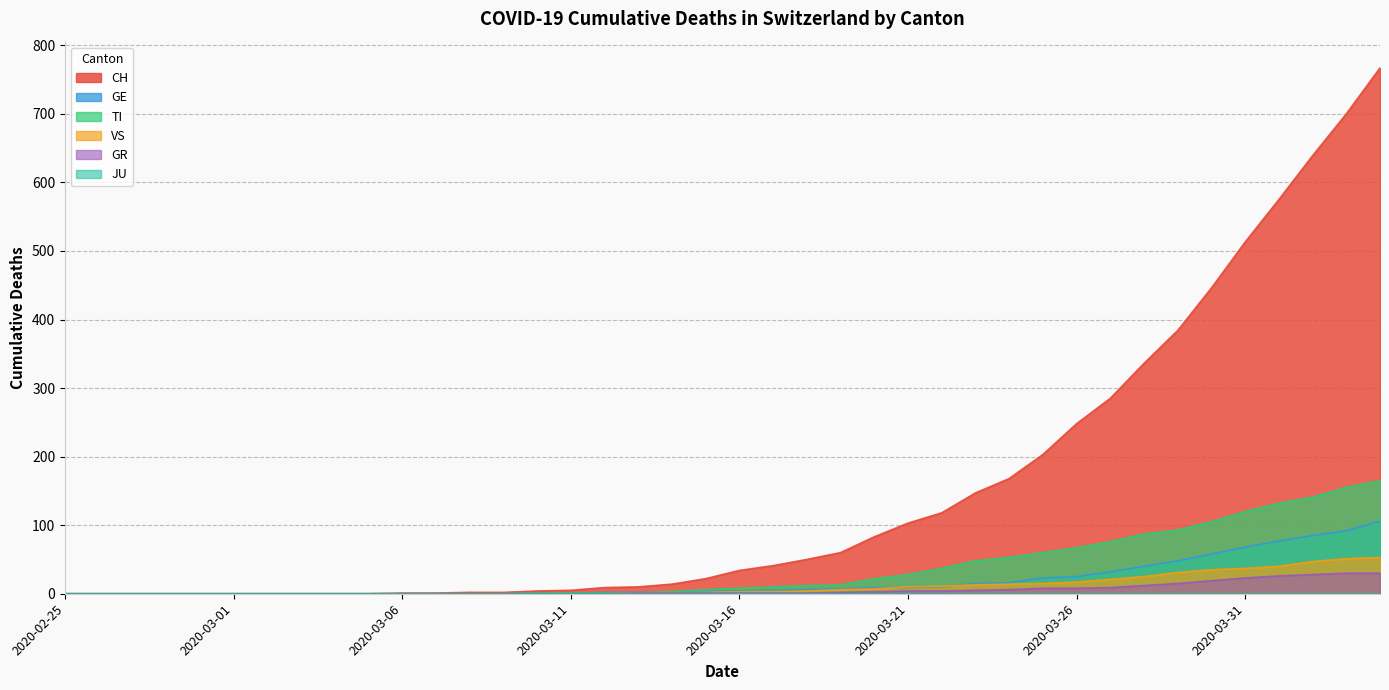

What is the value of the CH point at the 35th from the left?

446